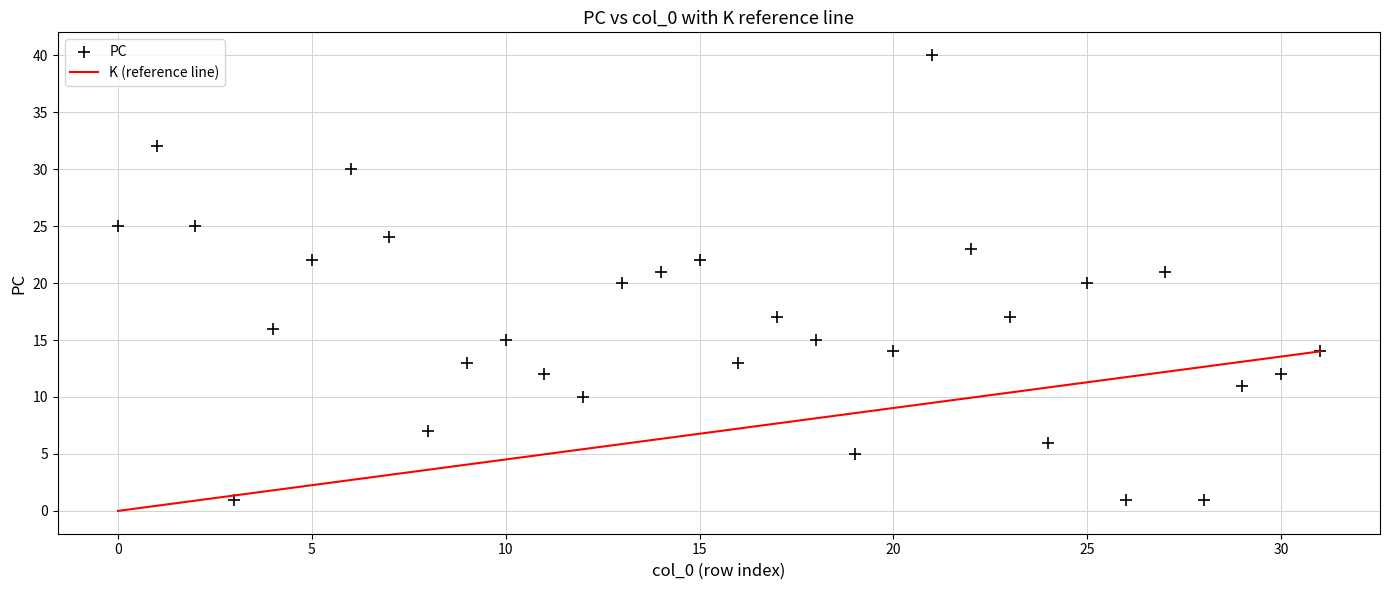

What is the range of Y values (max minus min)?

39